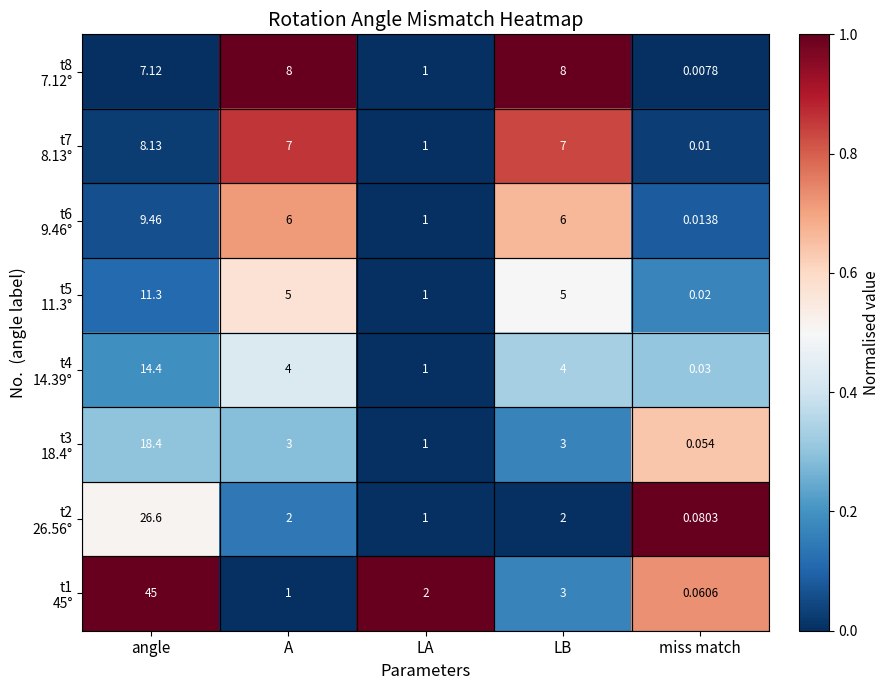

What is the total value across all series at angle?

140.4